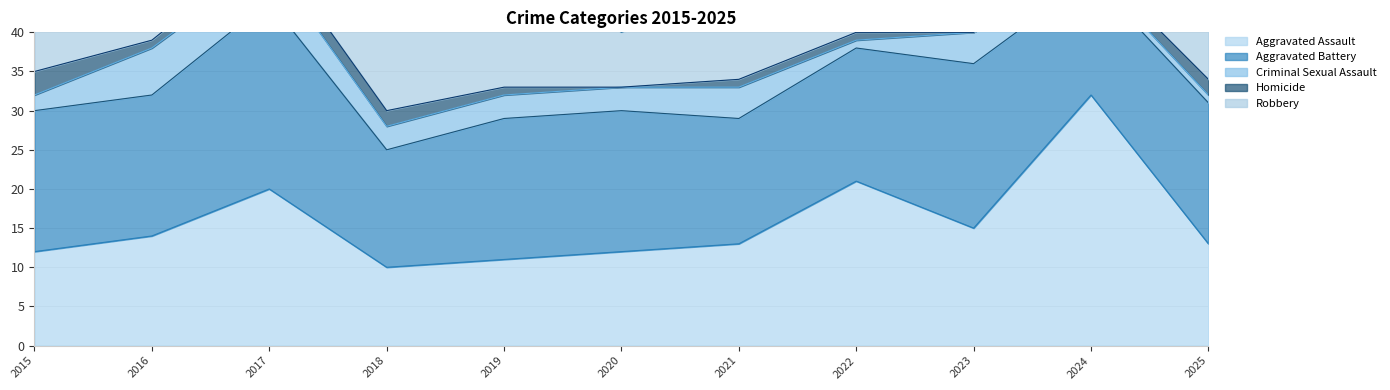

Does the chart display data point markers on the line(s)?

No